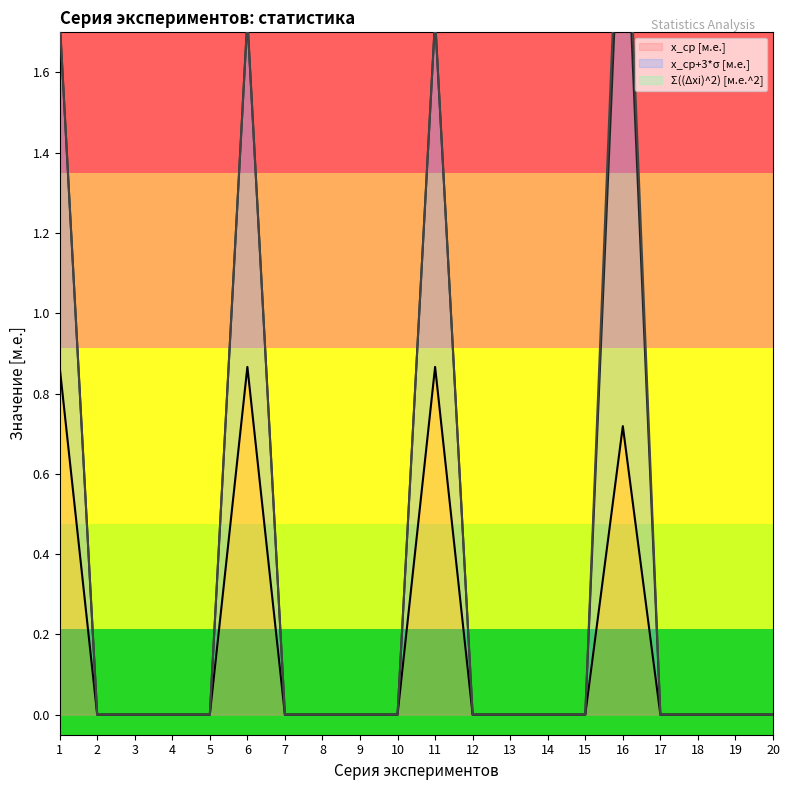

The value of x_ср [м.е.] at 15 is -0.4. True or false?

False